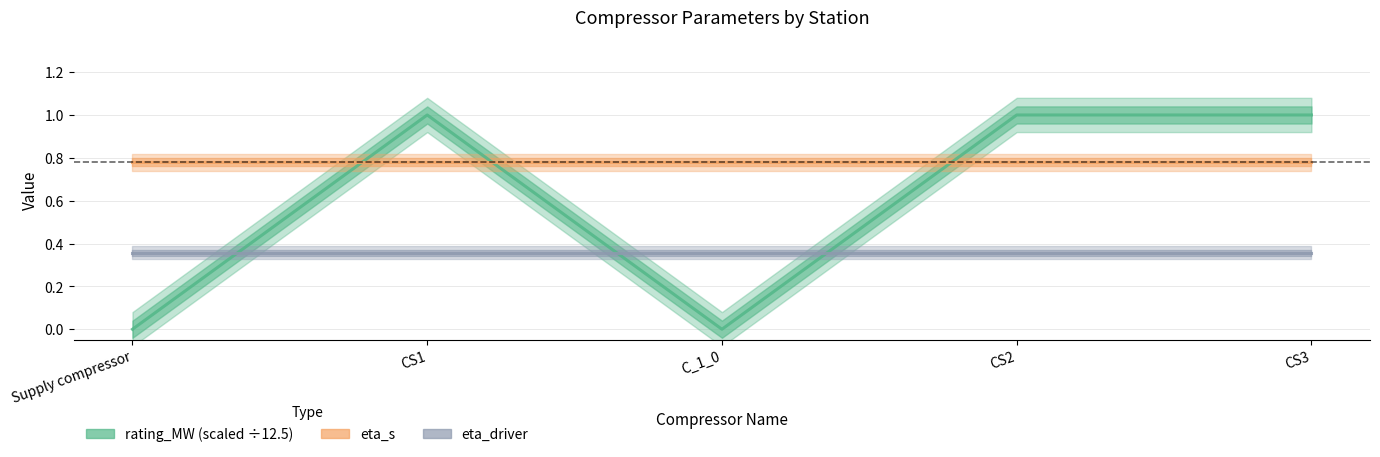

Which series has the largest range (max minus min)?

rating_MW (scaled)